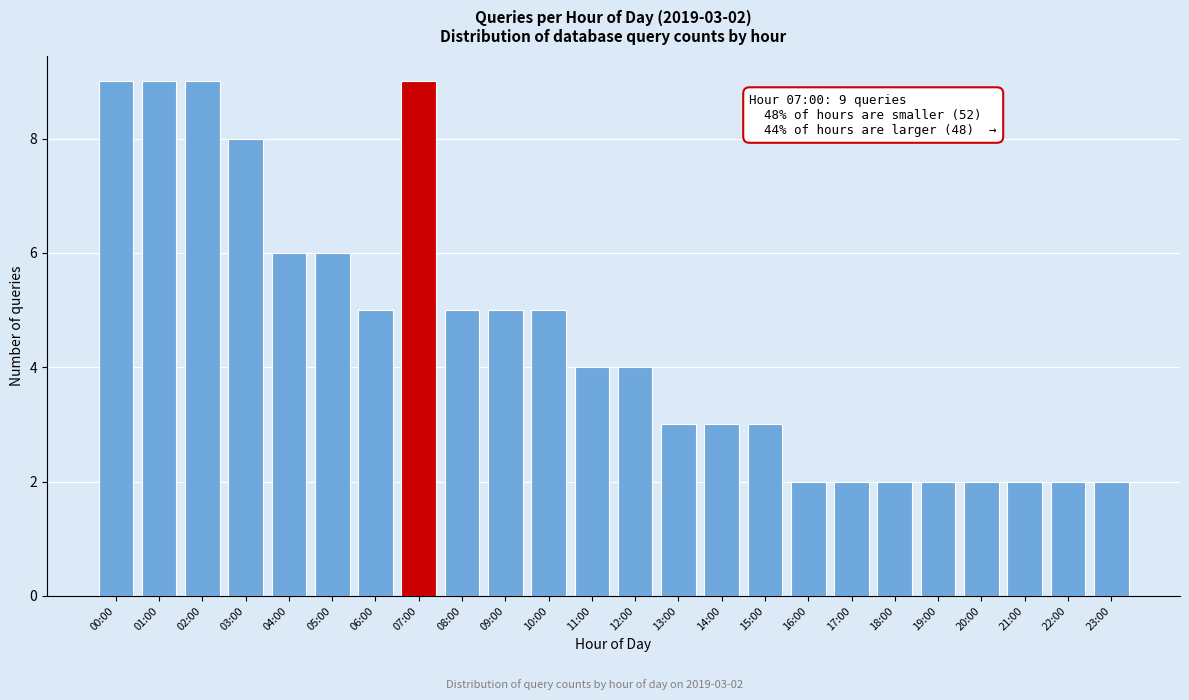

Reading left to right, transcribe all the data shown in this chart.

00:00=9	01:00=9	02:00=9	03:00=8	04:00=6	05:00=6	06:00=5	07:00=9	08:00=5	09:00=5	10:00=5	11:00=4	12:00=4	13:00=3	14:00=3	15:00=3	16:00=2	17:00=2	18:00=2	19:00=2	20:00=2	21:00=2	22:00=2	23:00=2